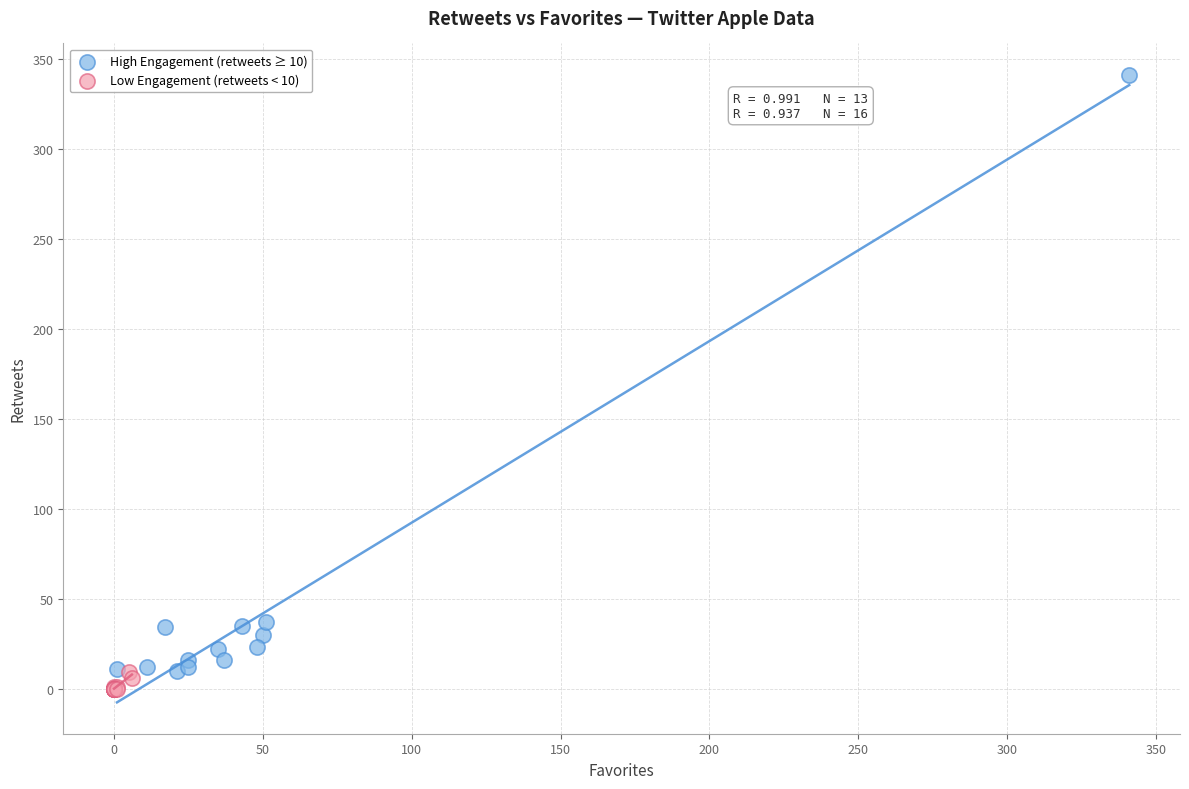

Which series contains the highest Y value?

High Engagement (retweets ≥ 10)